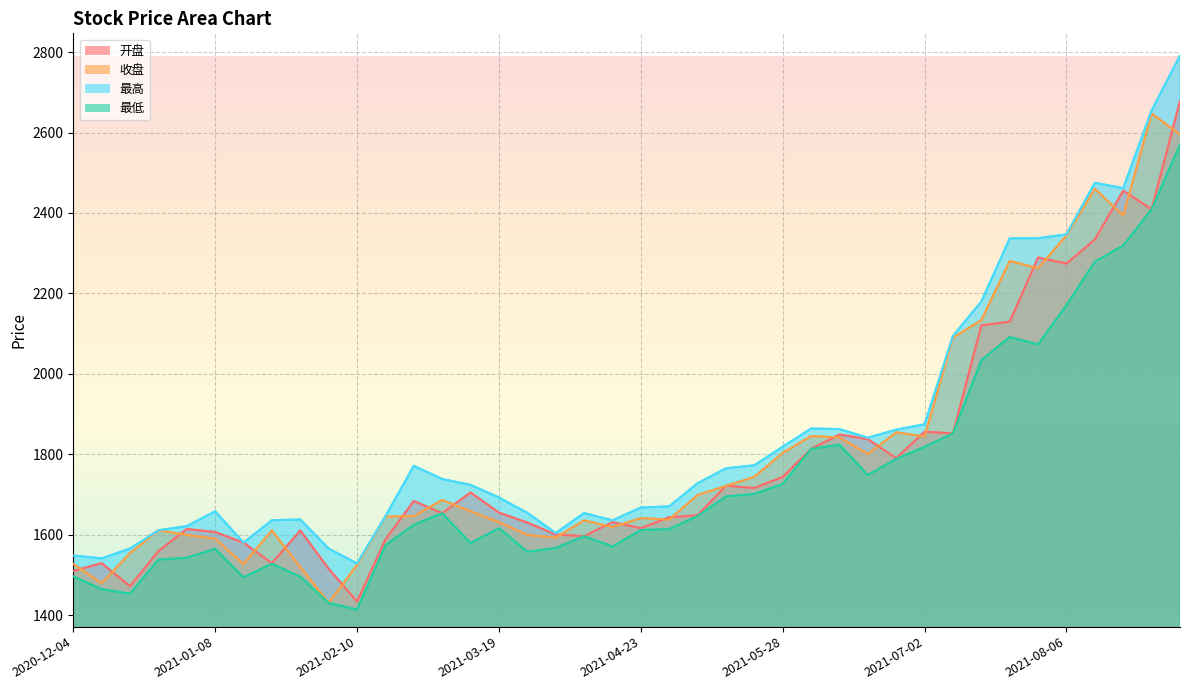

True or false: 开盘 has a value of 566.5 at 2021-03-05.

False